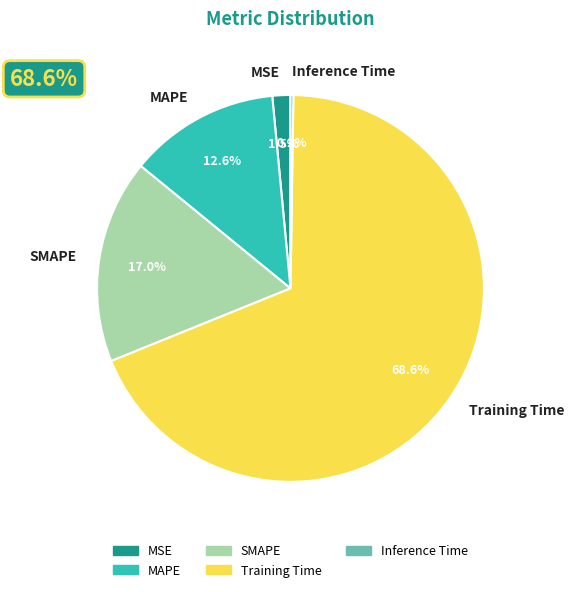

Does SMAPE represent more than half of the total?

No